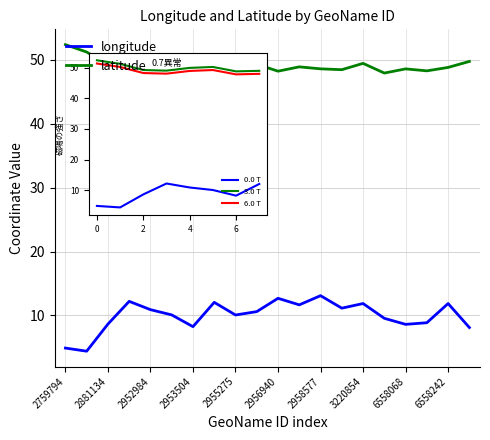

List the series in order of their peak value, highest first.

latitude, longitude